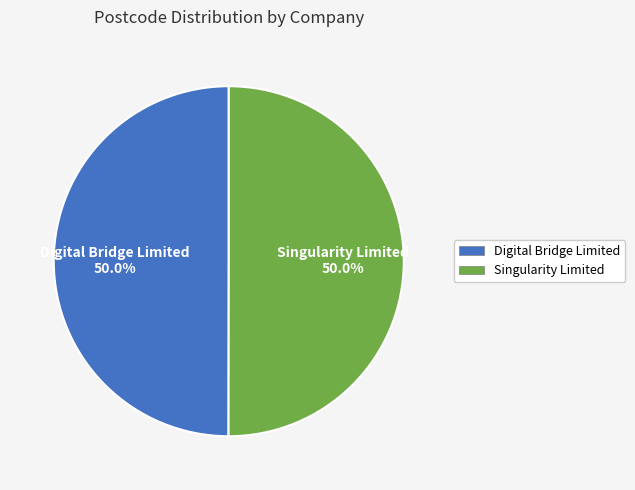

To the nearest percent, what is the average slice percentage?

50%